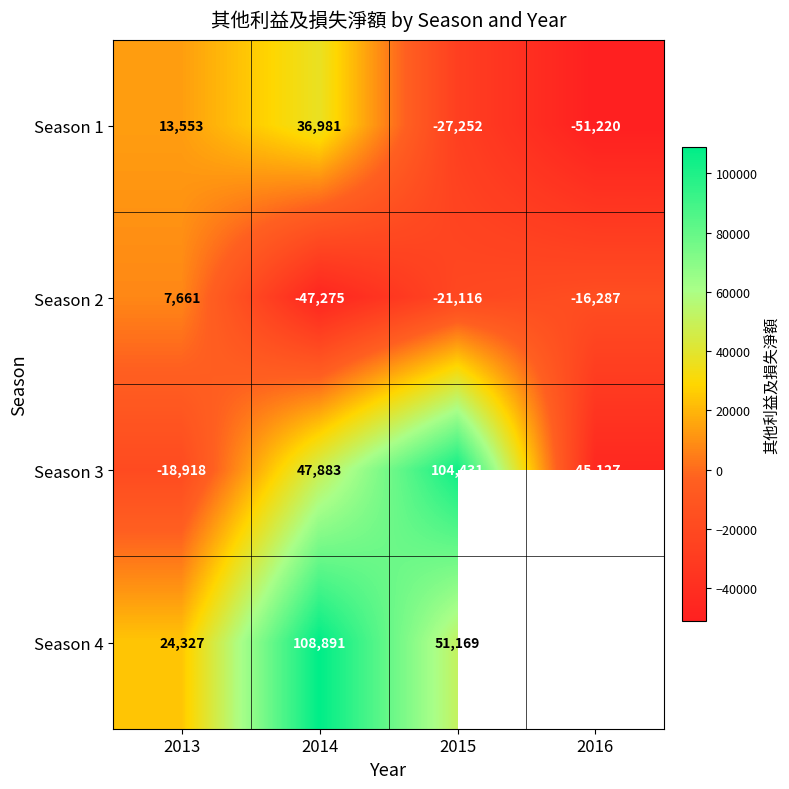

What is the maximum value for Season 3?

104431